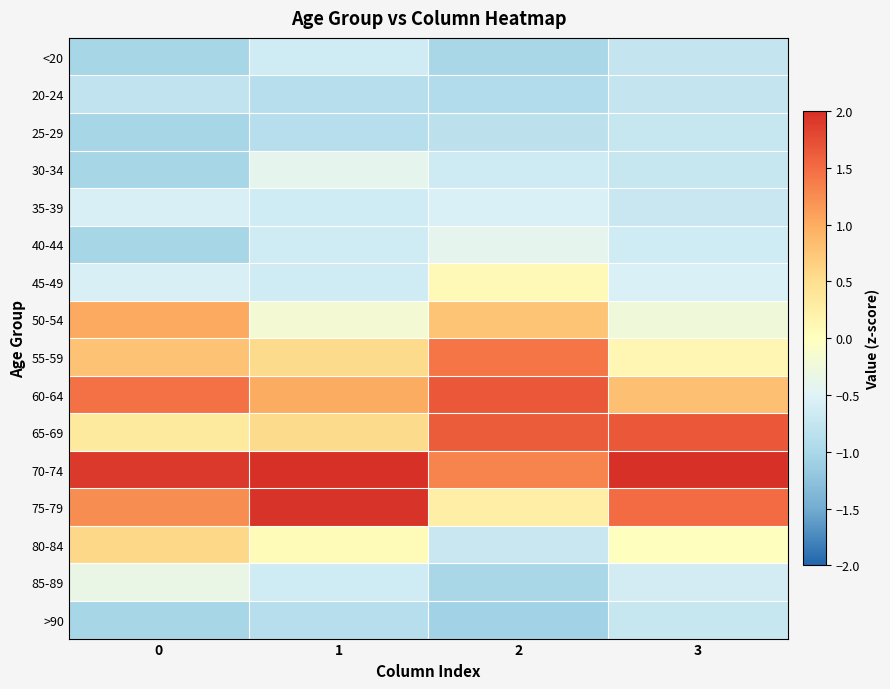

At which category is the sum across all series the highest?

2